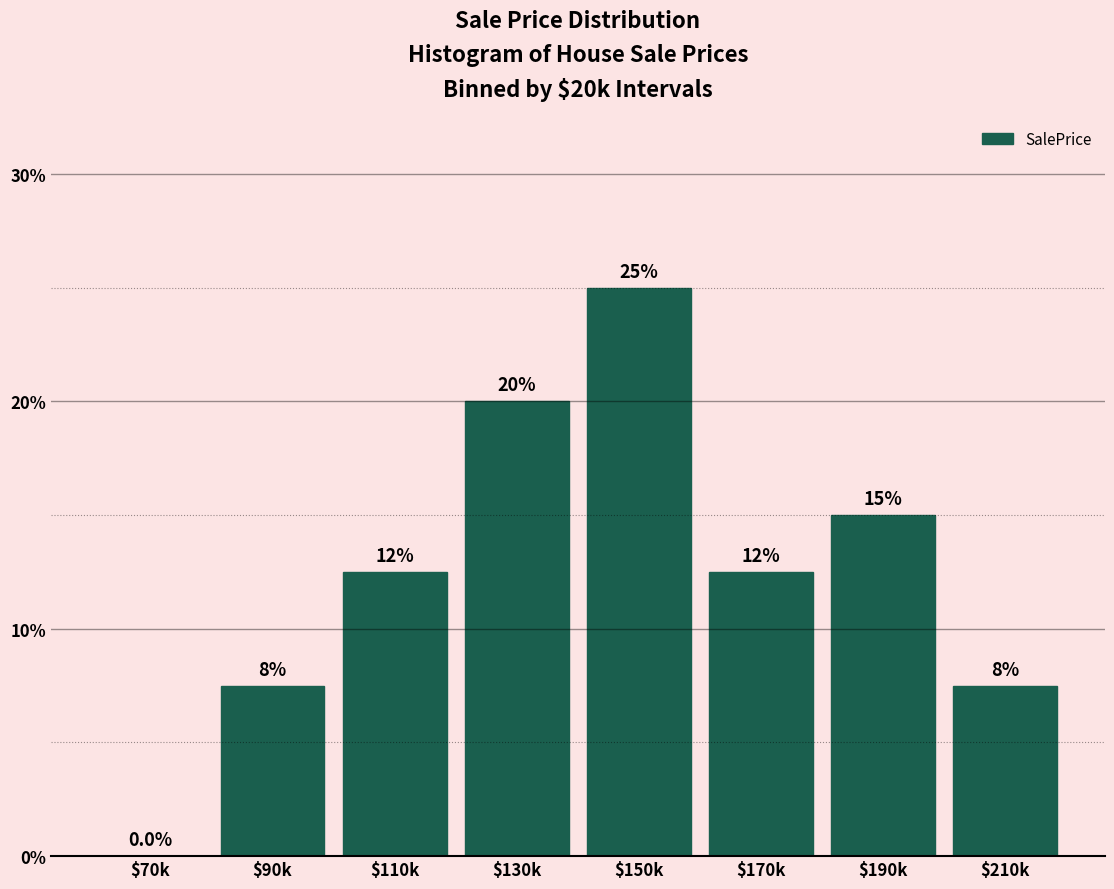

What is the greatest value displayed?

25.0